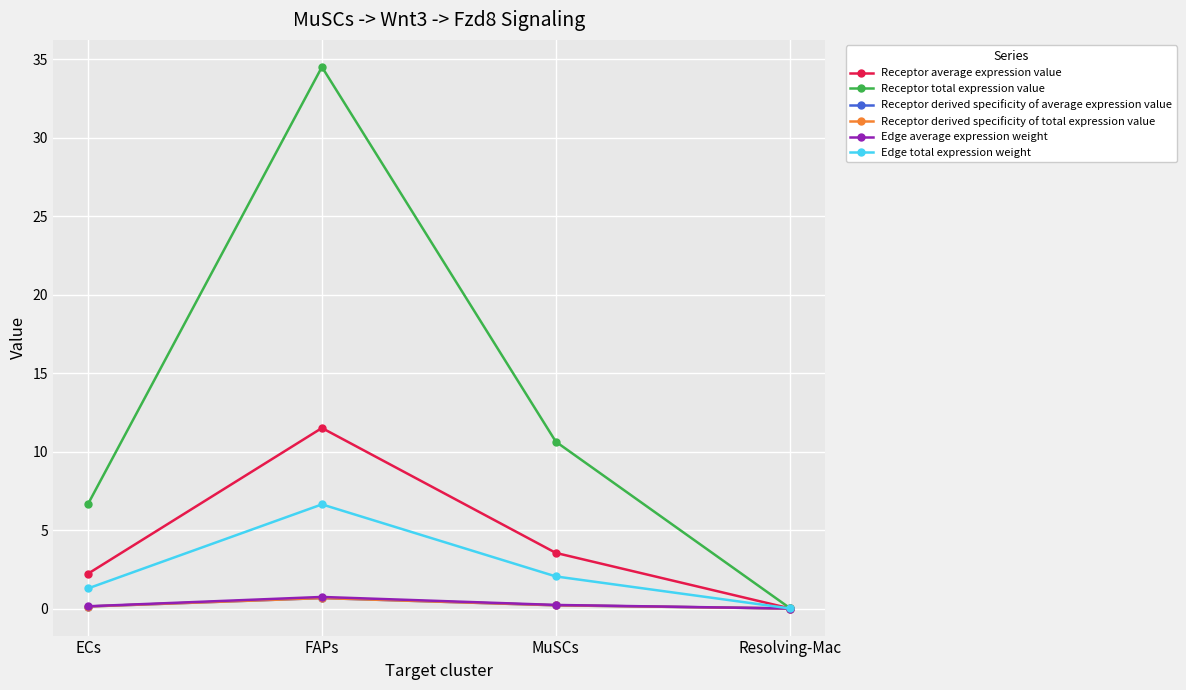

Is this an area chart (filled region under the line)?

No